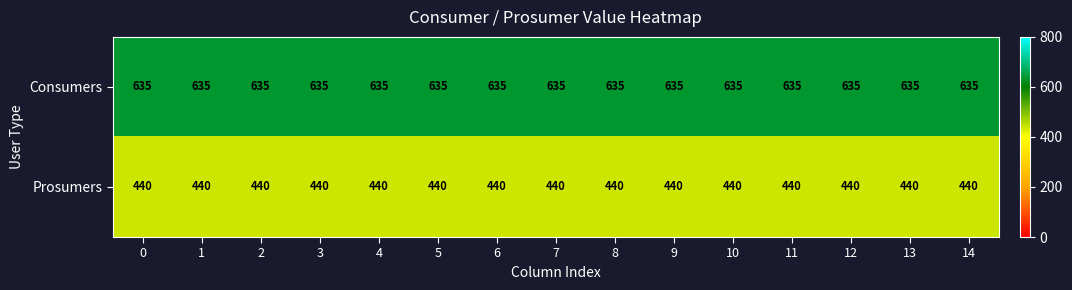

List the series in order of their overall mean, lowest first.

Prosumers, Consumers